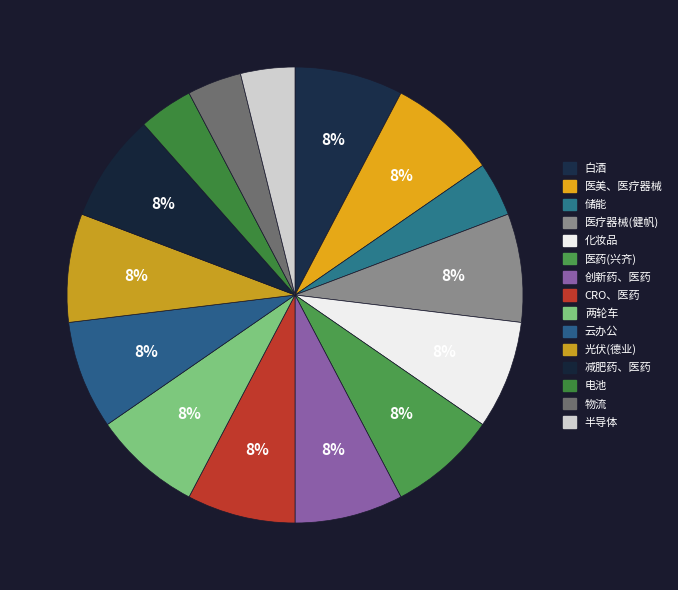

Does 半导体 account for over 50% of the chart?

No